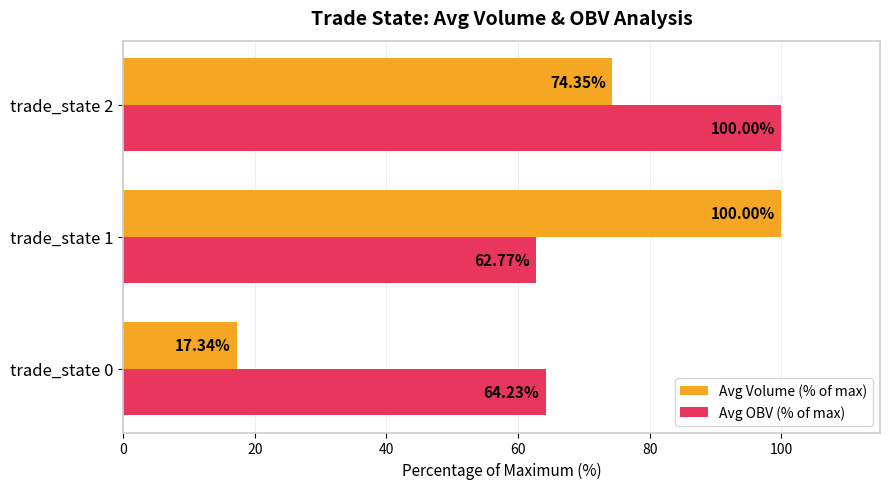

Rank the categories by Avg Volume (% of max) value from highest to lowest.

trade_state 1, trade_state 2, trade_state 0